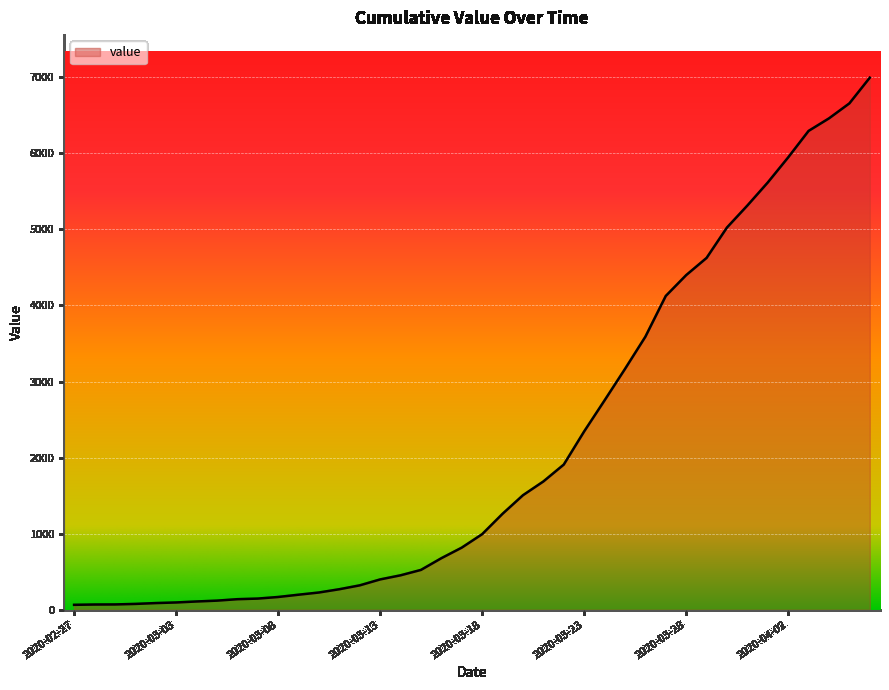

What is the greatest value displayed?

6995